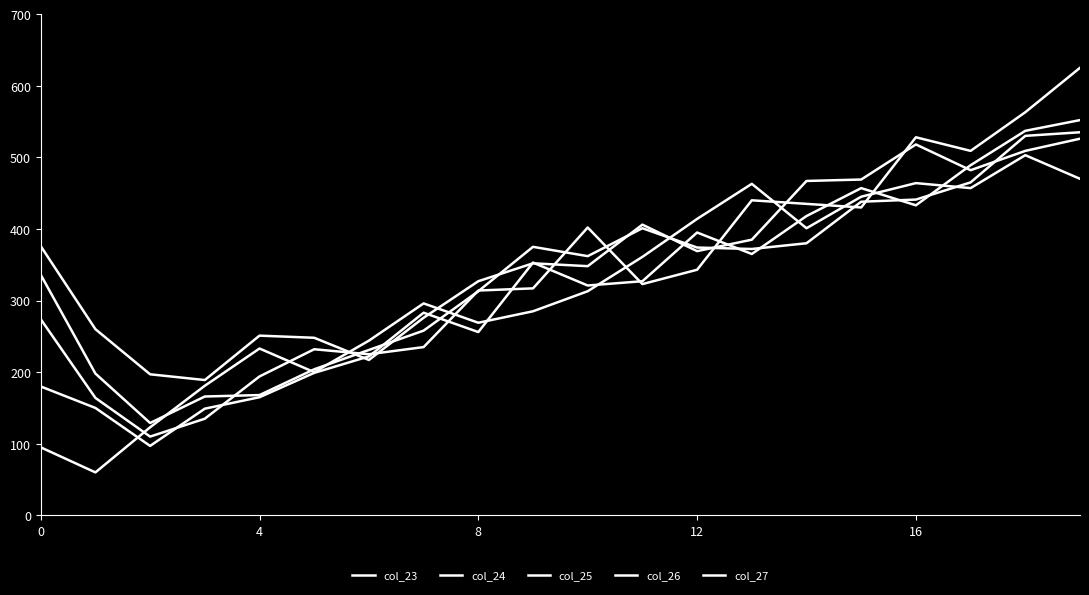

Reading right to left, extract all data points from this chart.

col_23: 470	503	457	464	445	401	463	414	361	313	285	269	296	244	200	233	181	123	60	95
col_24: 552	537	489	433	457	418	365	395	327	321	353	256	283	222	199	165	149	97	150	180
col_25: 625	563	509	528	430	435	440	343	323	402	317	314	235	225	232	194	135	110	164	274
col_26: 535	530	465	441	438	380	372	374	401	362	375	313	258	231	204	168	166	129	198	336
col_27: 526	509	482	518	469	467	385	369	406	348	352	327	276	217	248	251	189	197	260	376